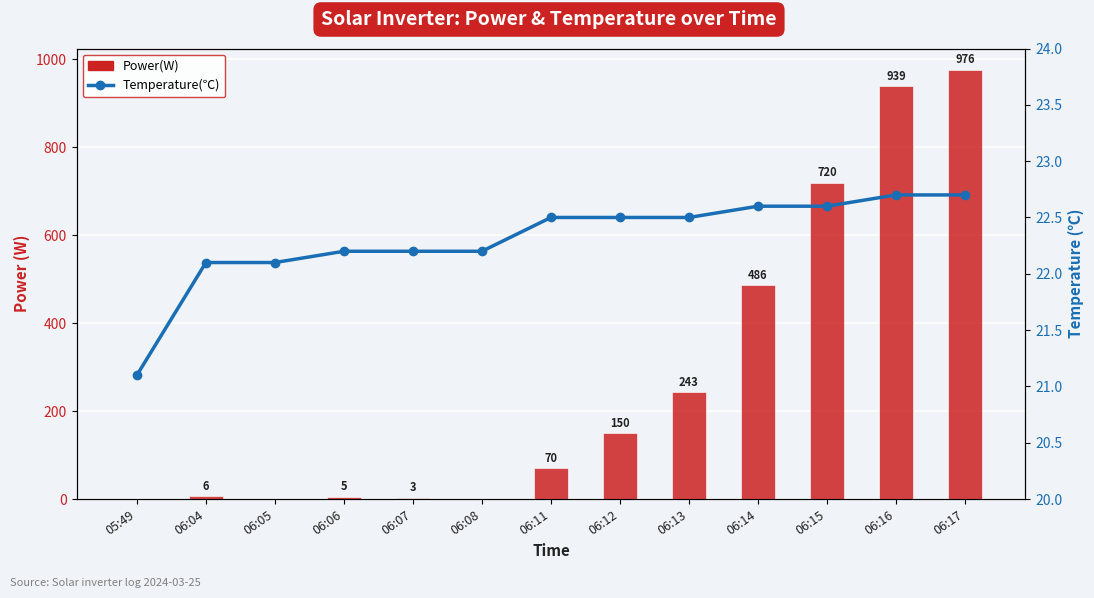

List the series in order of their peak value, lowest first.

Temperature(℃), Power(W)